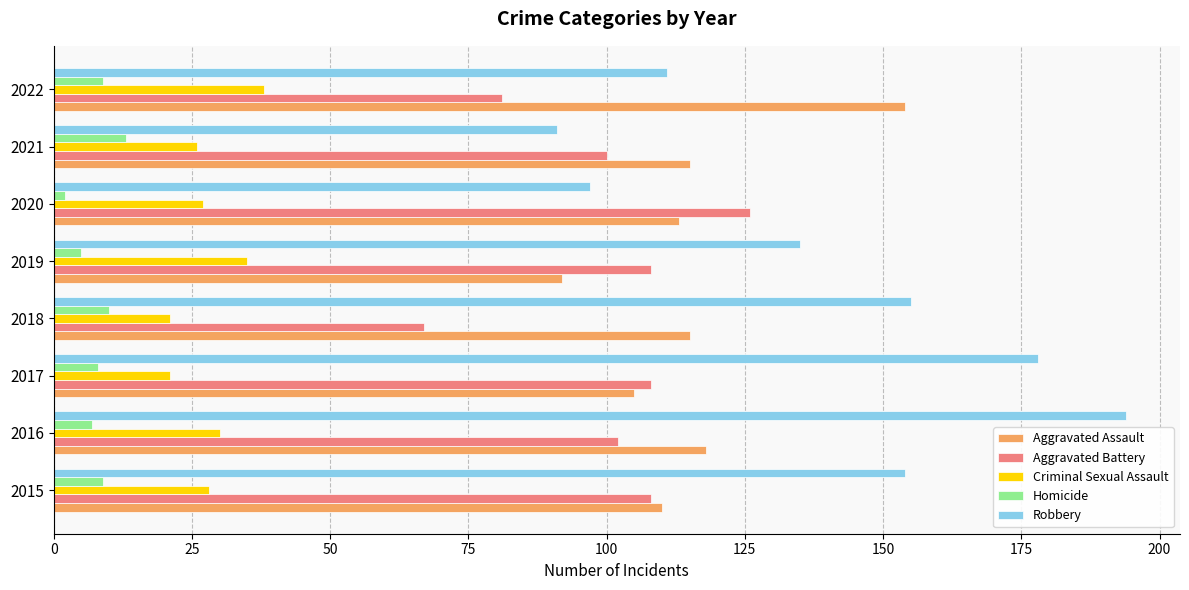

The value of Robbery at 2020 is 25. True or false?

False